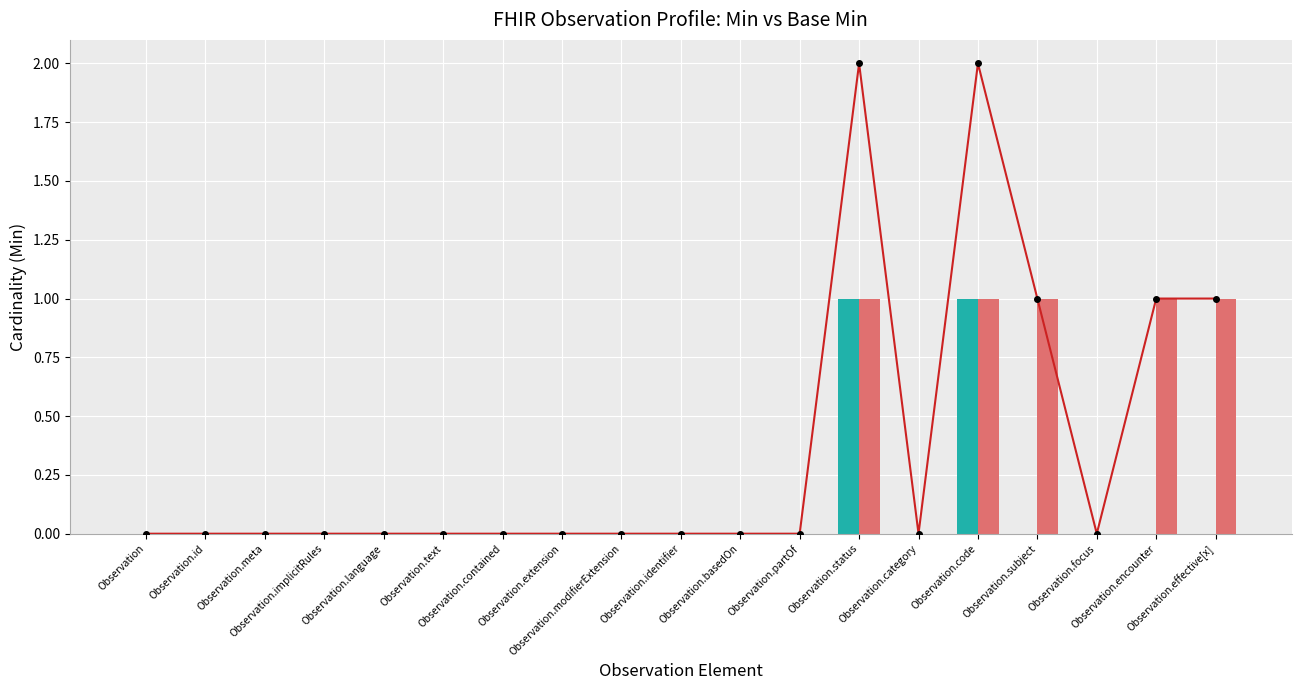

What is the sum of all Base Min values?

2